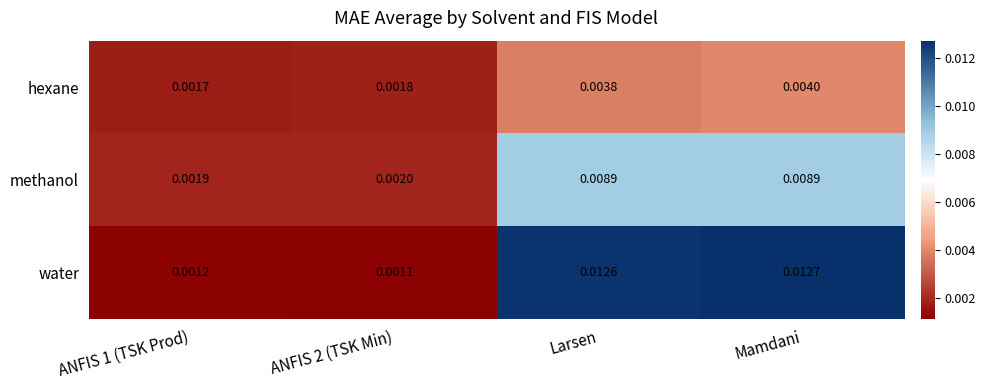

Which series has the largest total across all categories?

water